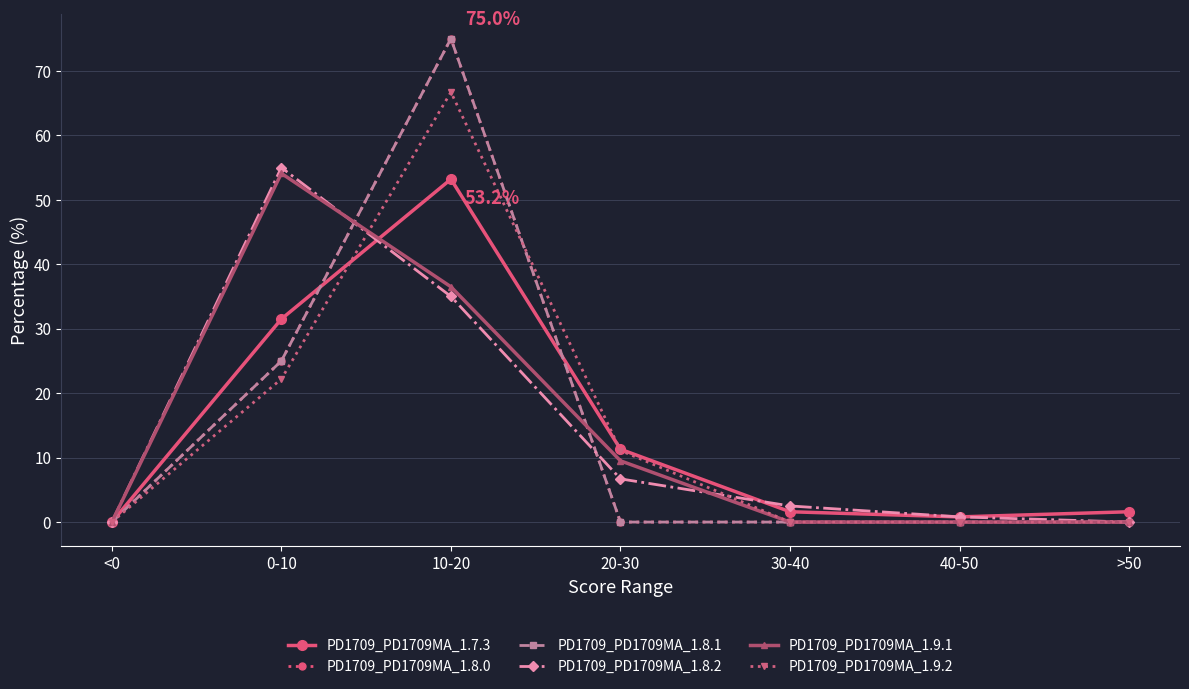

Rank the categories by PD1709_PD1709MA_1.9.2 value from highest to lowest.

10-20, 0-10, 20-30, <0, 30-40, 40-50, >50